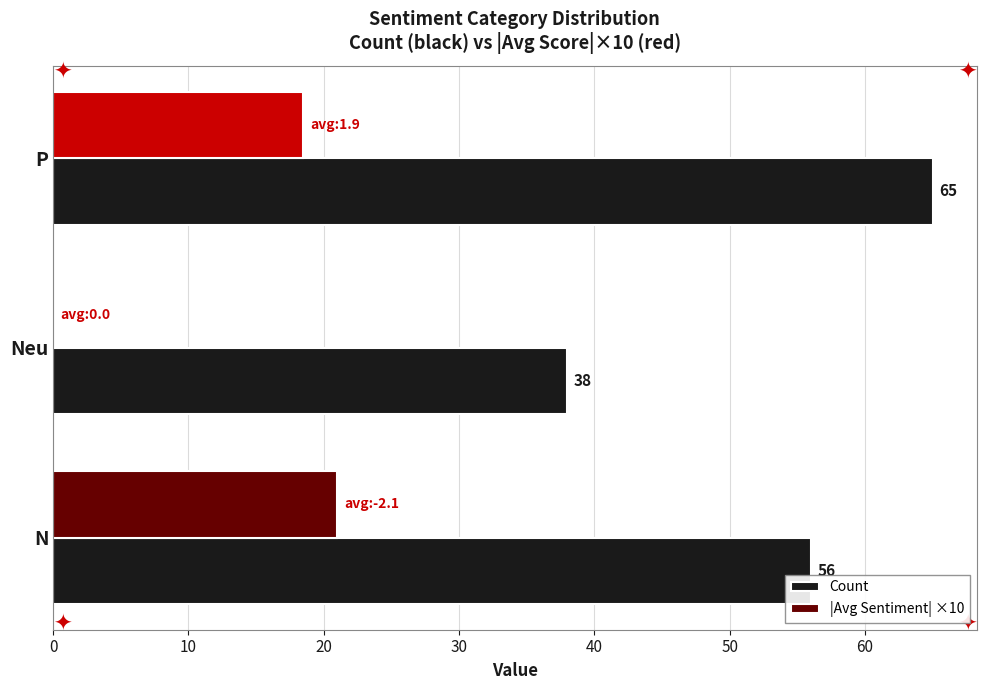

Which series has the largest range (max minus min)?

Count